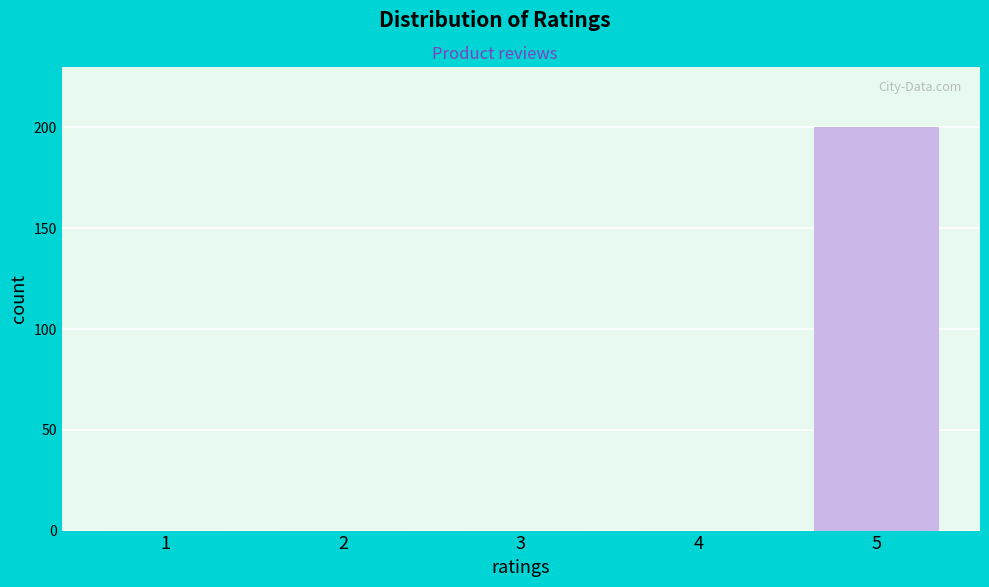

Reading right to left, extract all data points from this chart.

5=200	4=0	3=0	2=0	1=0